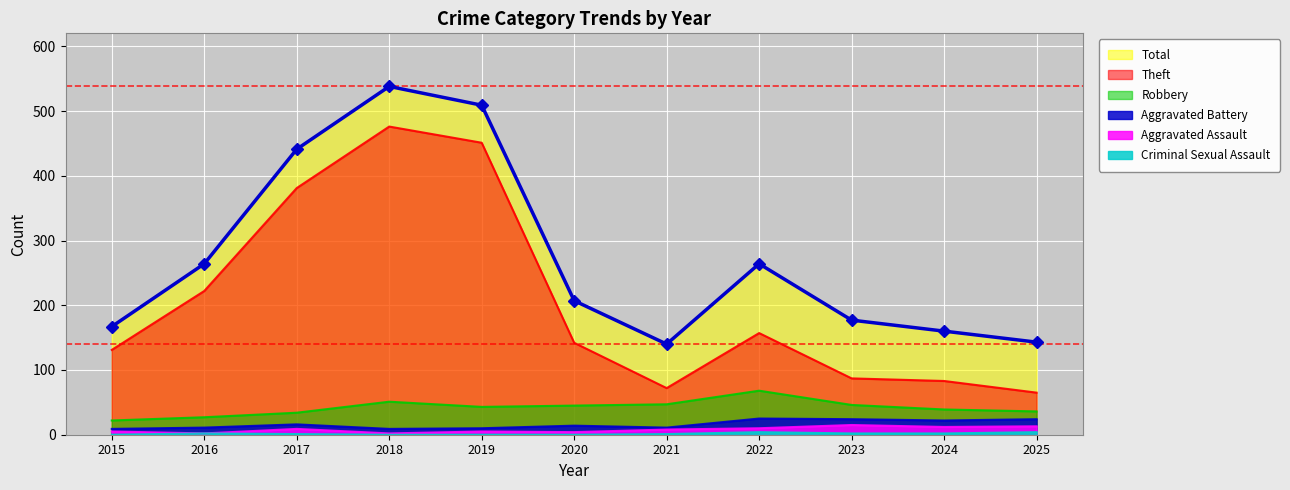

True or false: Criminal Sexual Assault has more than 1 points higher than both neighbors.

True